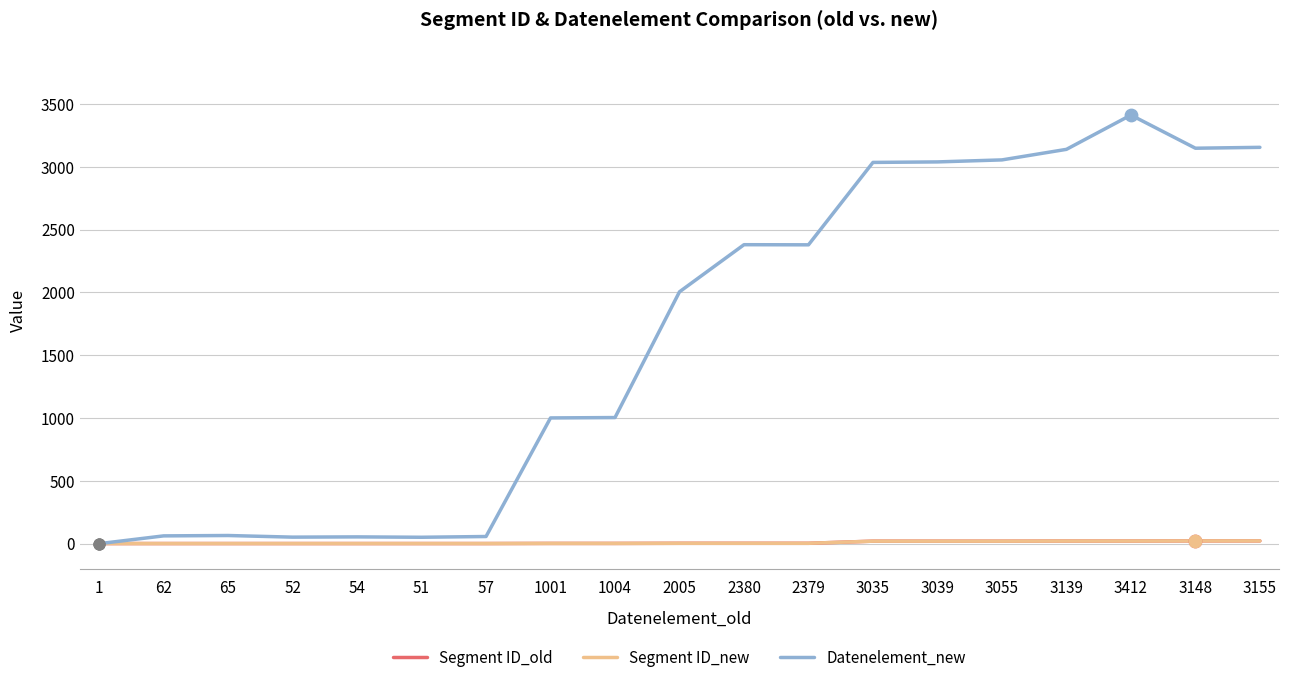

What are all the series names shown in the legend?

Segment ID_old, Segment ID_new, Datenelement_new